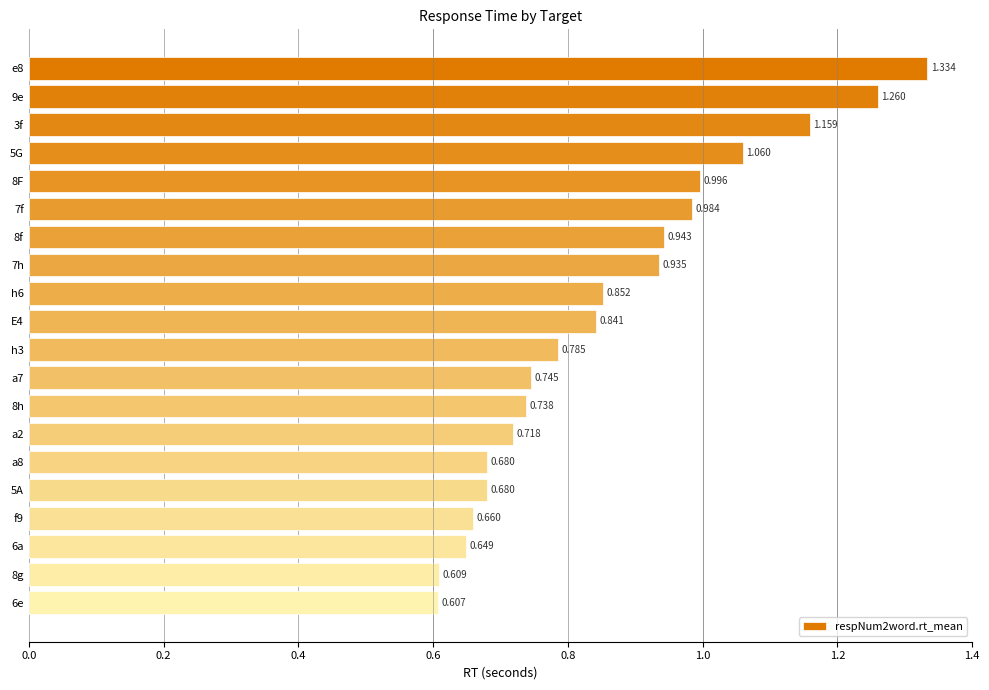

Count the number of categories in the chart.

20